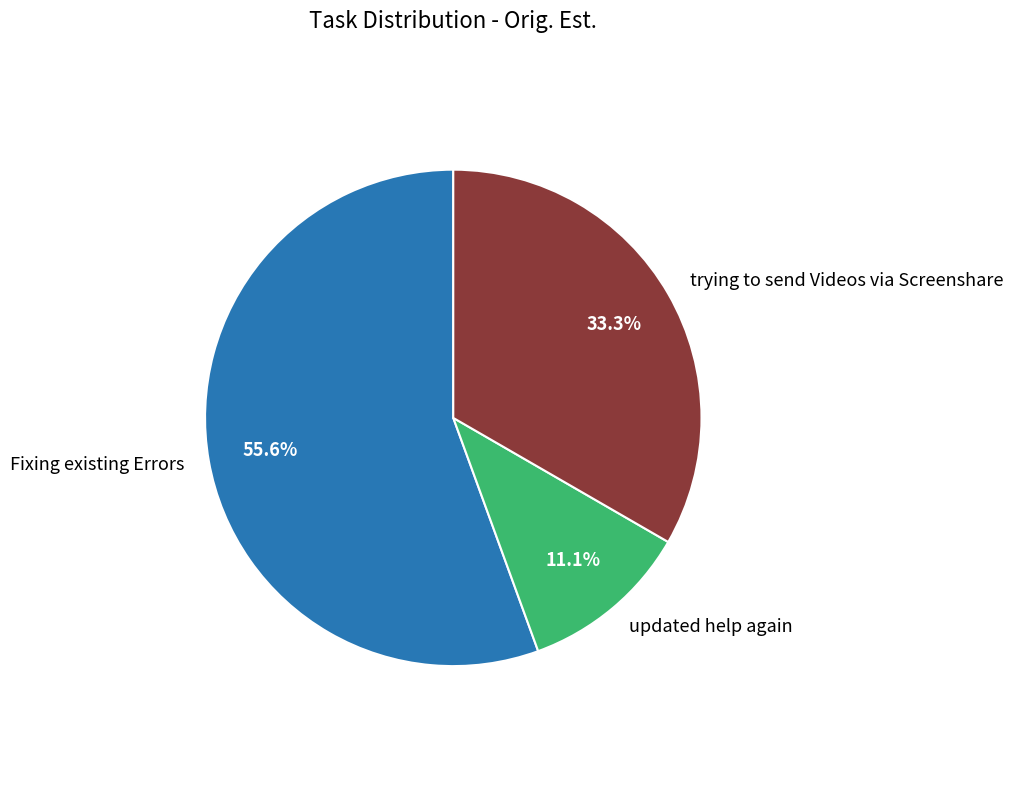

How many segments does this pie chart have?

3